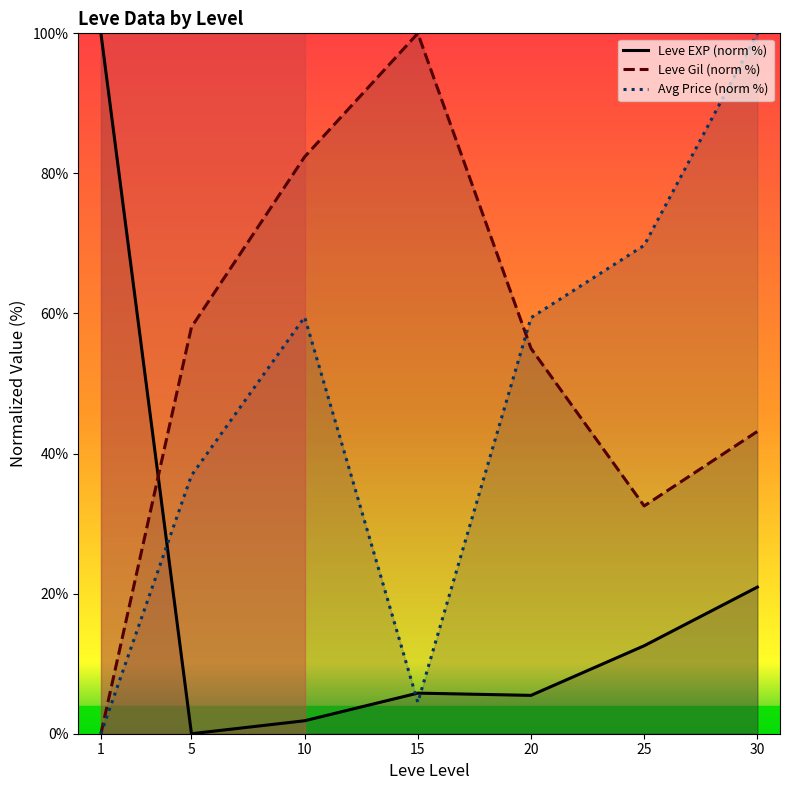

Between which two adjacent categories do Leve EXP (norm %) and Leve Gil (norm %) first intersect?

1 and 5